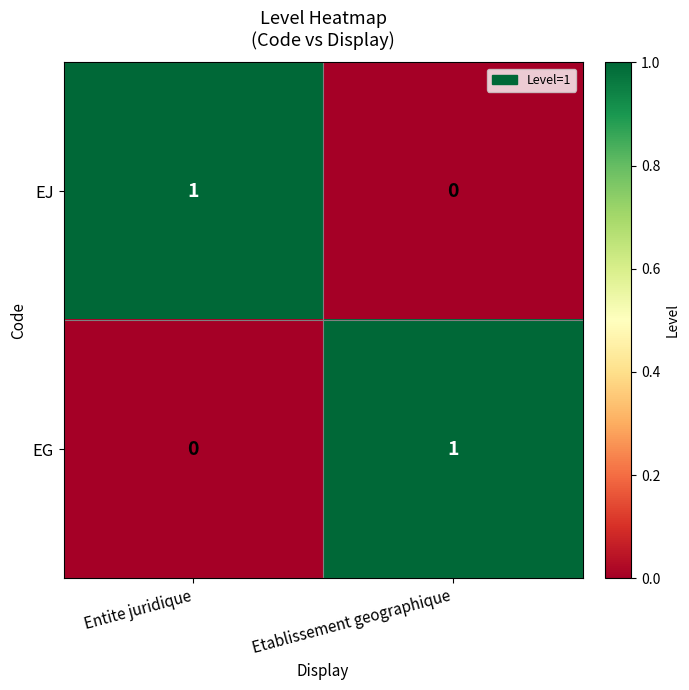

At how many categories does at least one series exceed 0?

2